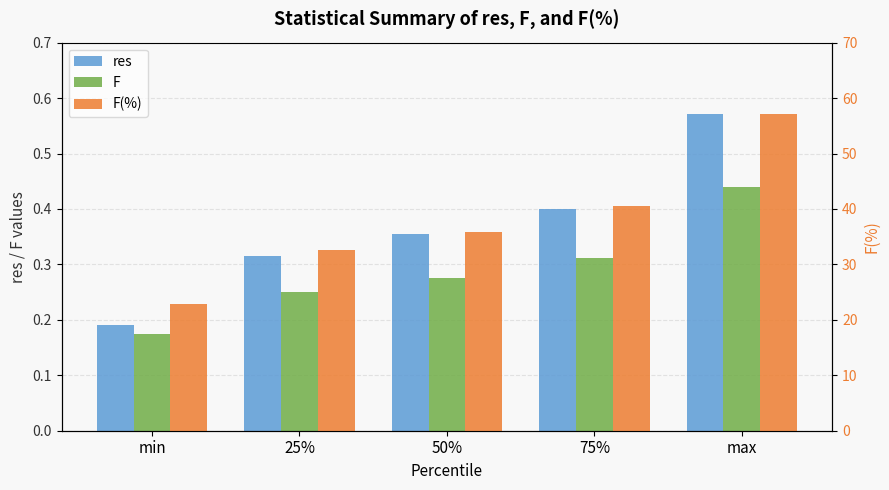

Between 50% and max, which series saw the biggest shift?

F(%)